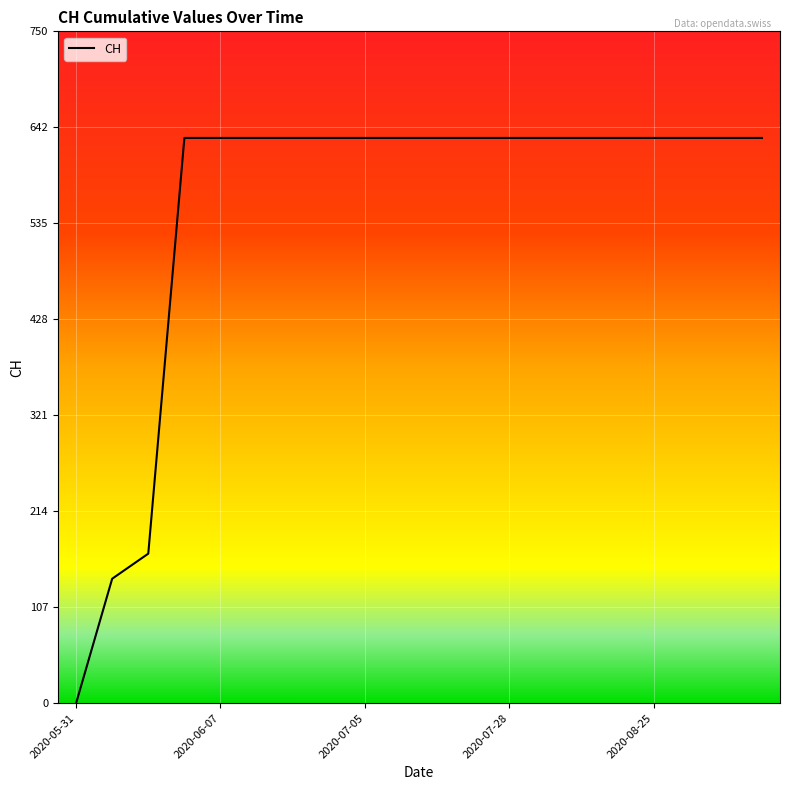

How many distinct data groups are displayed?

1